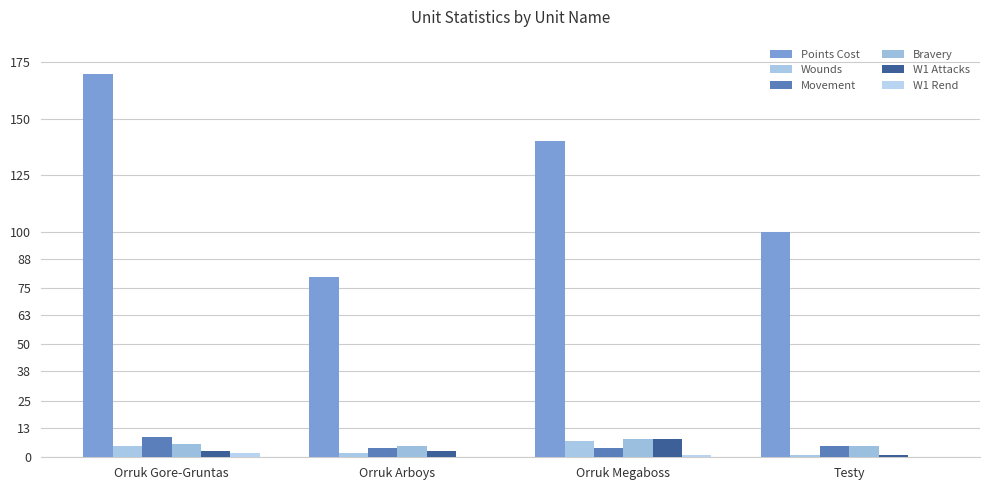

What is the sum of the W1 Attacks values at Orruk Arboys and Orruk Gore-Gruntas?

6